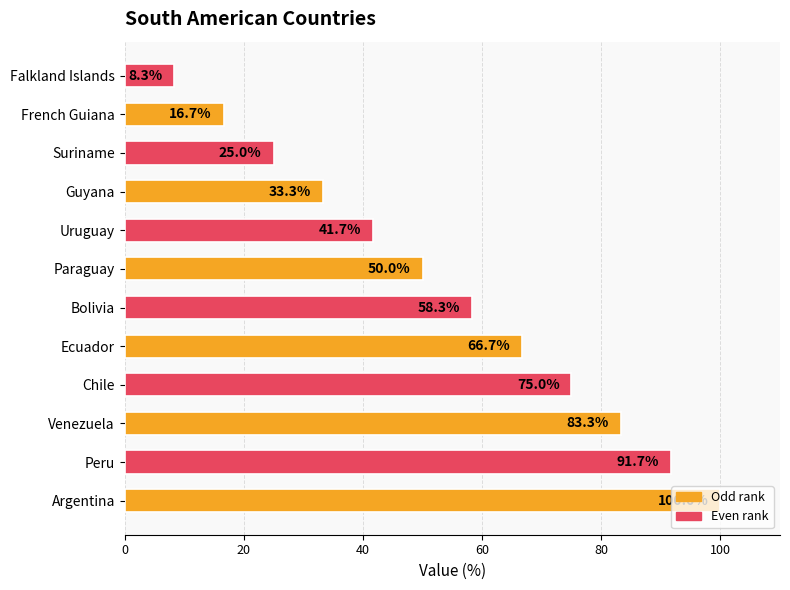

What is the difference between the maximum and minimum values?

91.7